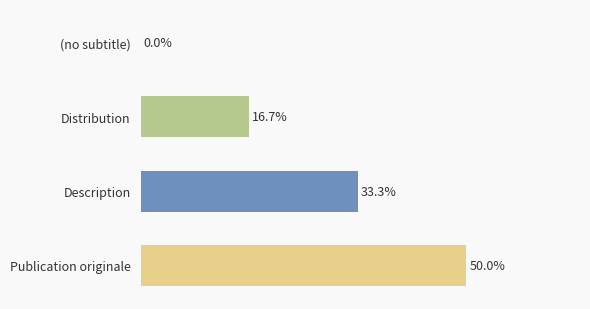

Which category has the highest value across all series?

Publication originale